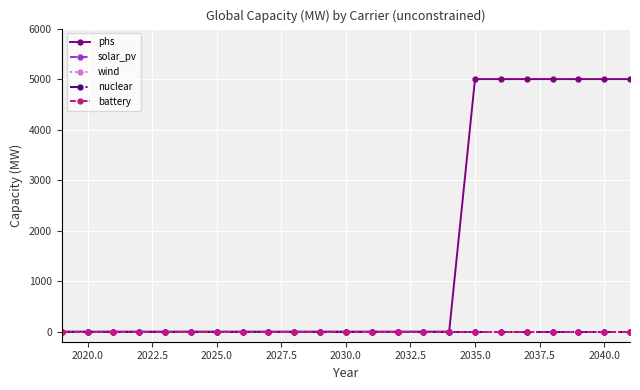

Does the chart have visible grid lines?

Yes